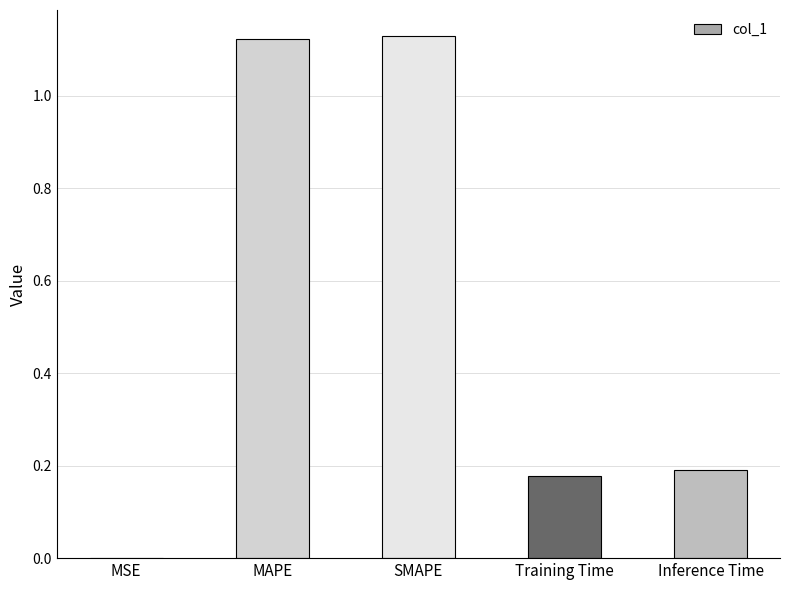

What is the sum of all values?

2.6